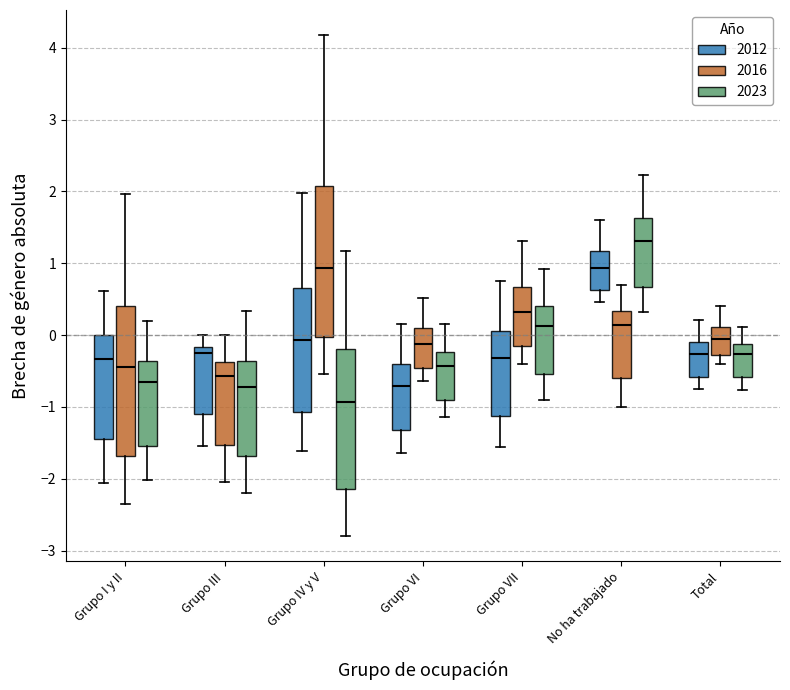

Which box has the highest median line?

No ha trabajado (2023)